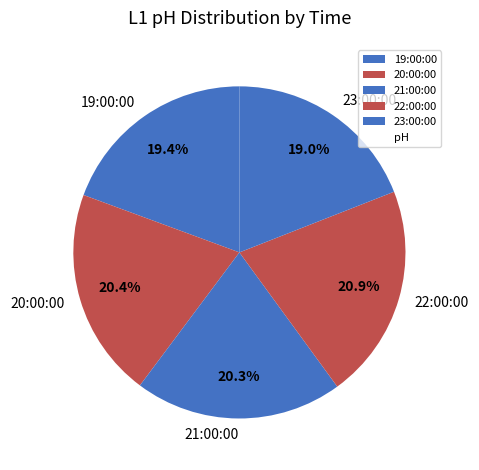

To the nearest percent, what percentage of the pie is 19:00:00?

19%